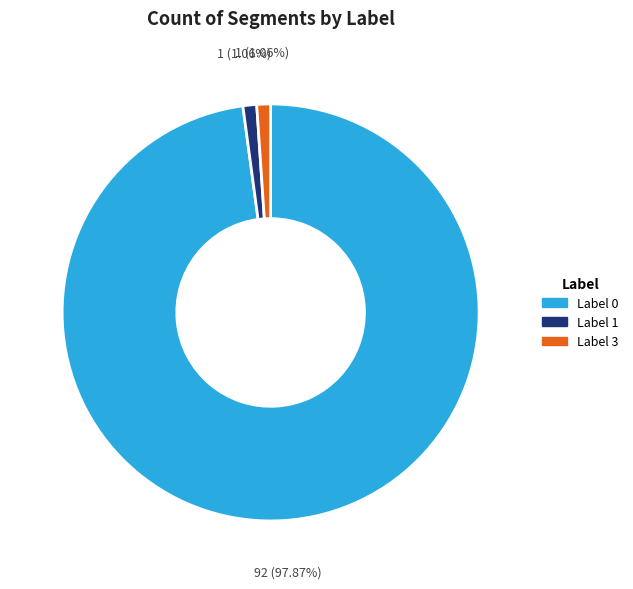

Is there a majority slice in this chart?

Yes